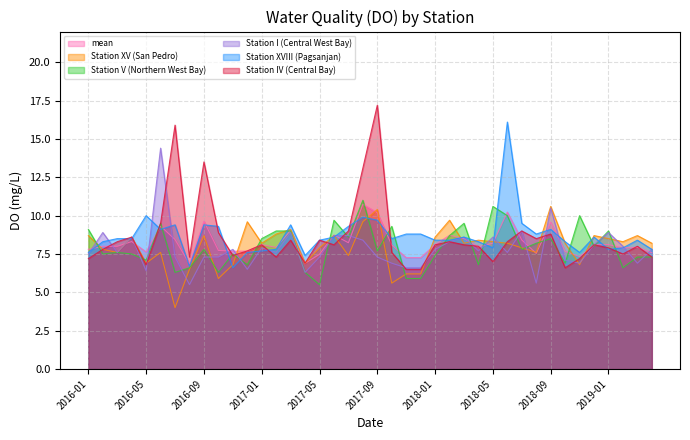

Which series ends up on top after the final intersection of Station V (Northern West Bay) and Station IV (Central Bay)?

Station IV (Central Bay)